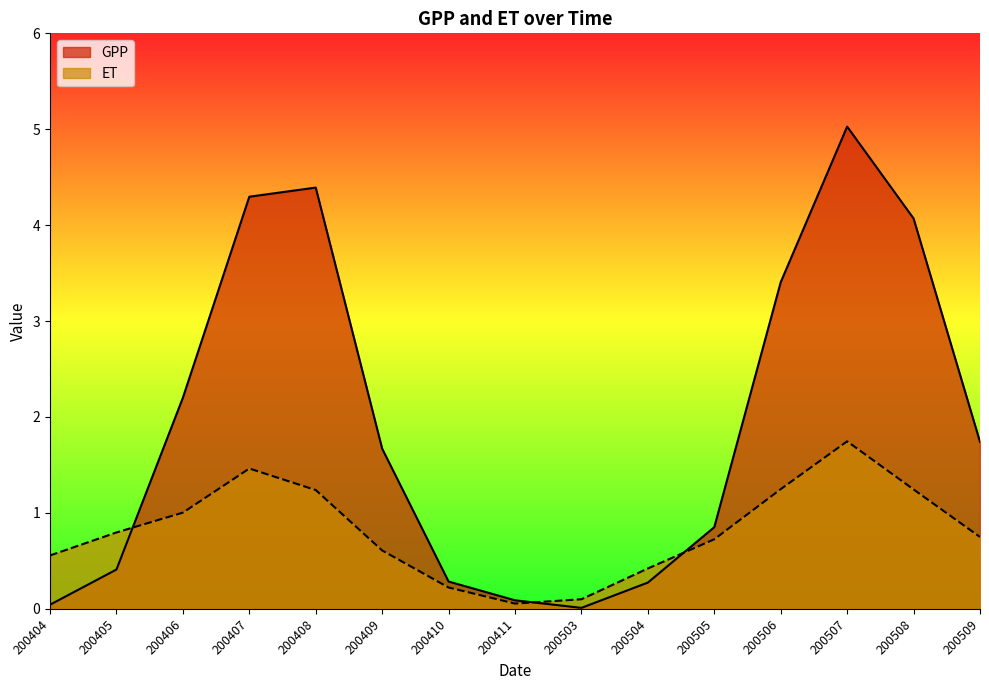

What is the difference between the maximum and minimum values in the GPP series?

5.0